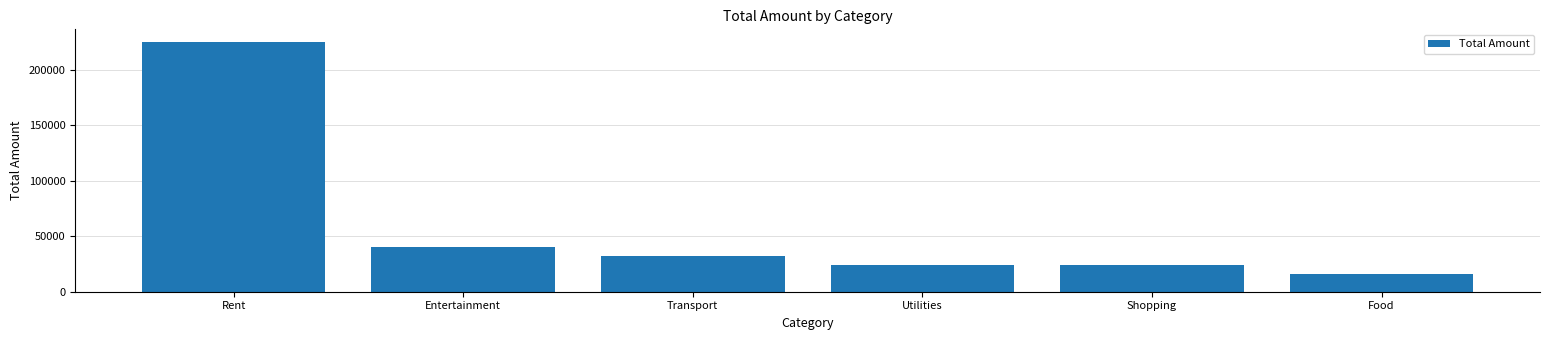

What is the approximate value at Transport, to the nearest 50?

31950